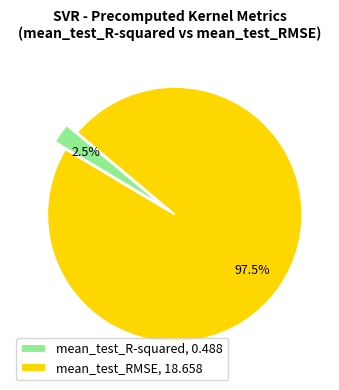

To the nearest percent, what is the combined percentage of mean_test_R-squared and mean_test_RMSE?

100%